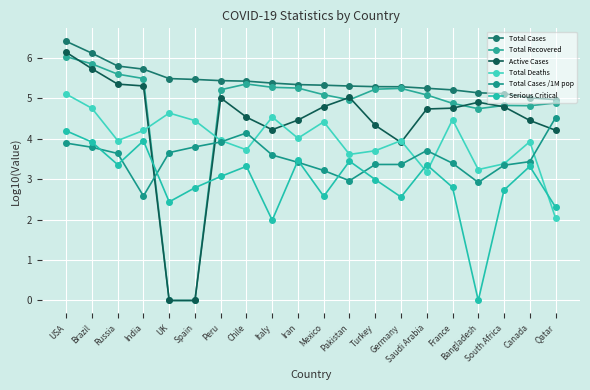

Count the number of data series in this chart.

6